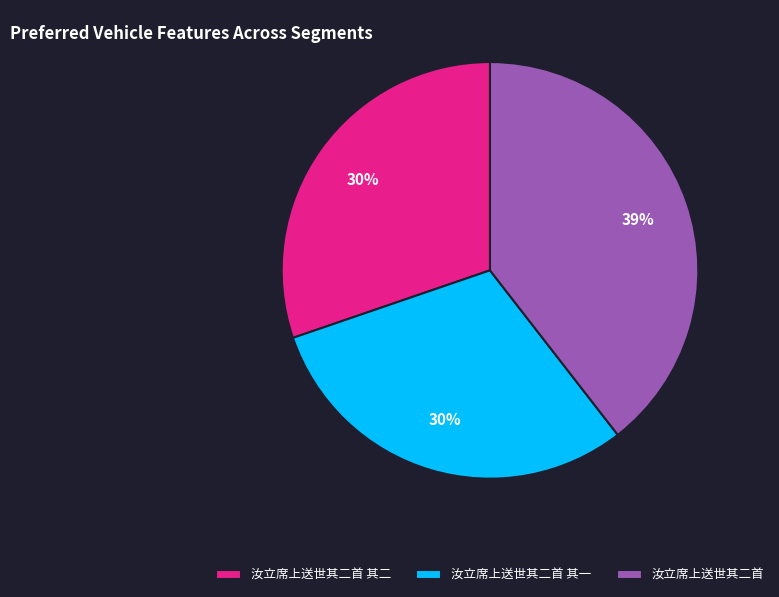

Which category has the biggest portion of the pie?

汝立席上送世其二首